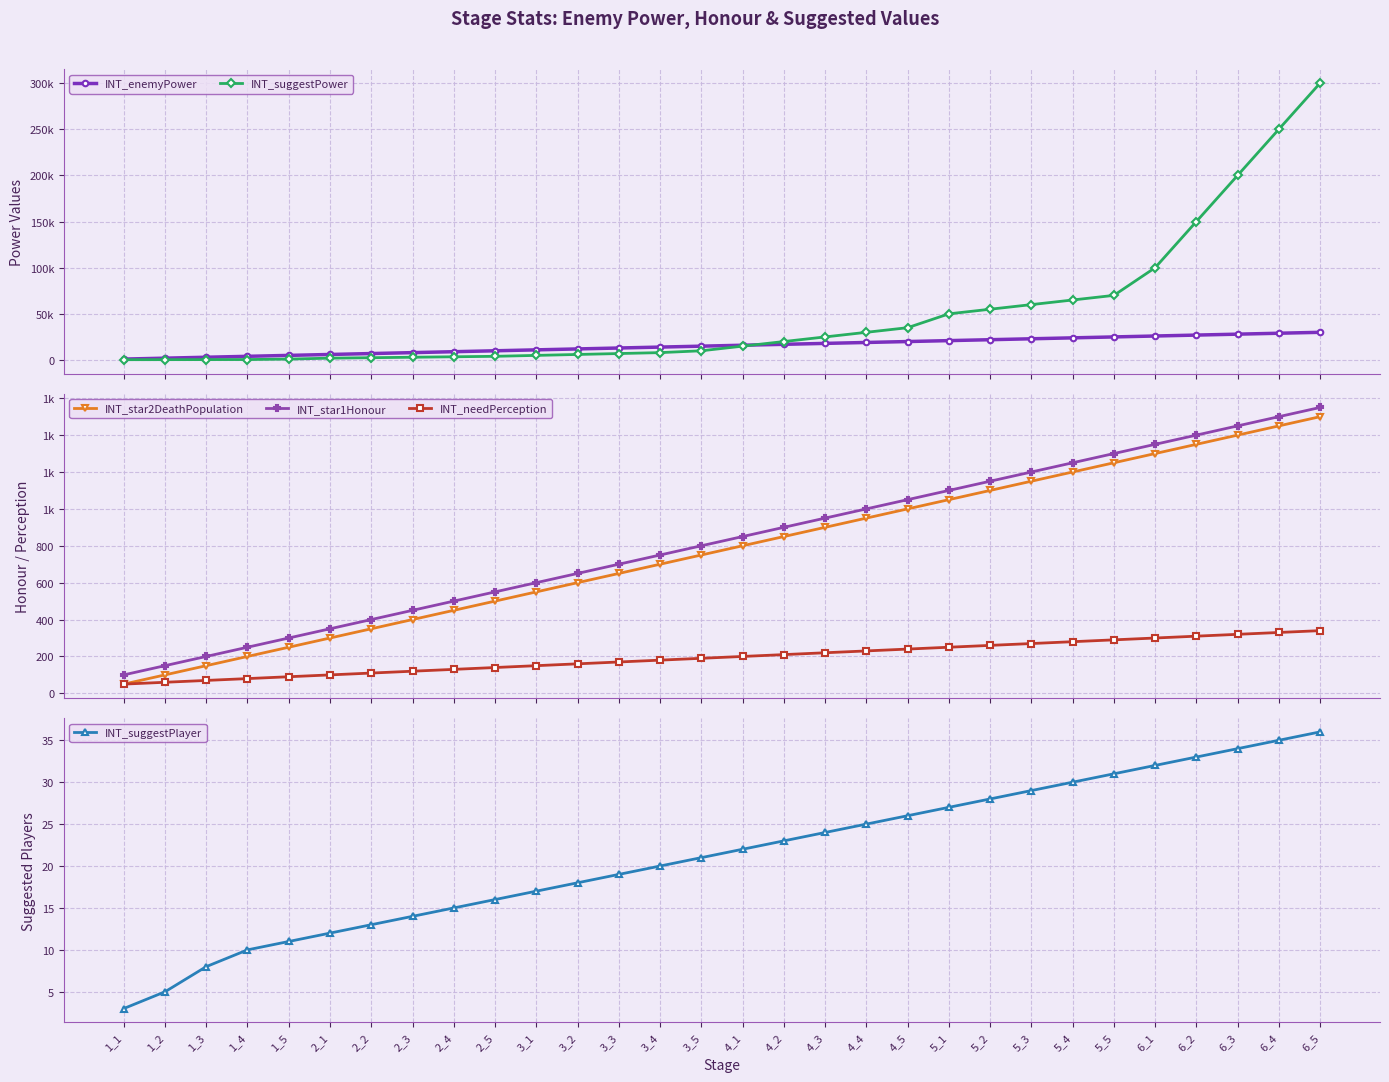

True or false: INT_suggestPlayer and INT_star2DeathPopulation cross at least once.

False